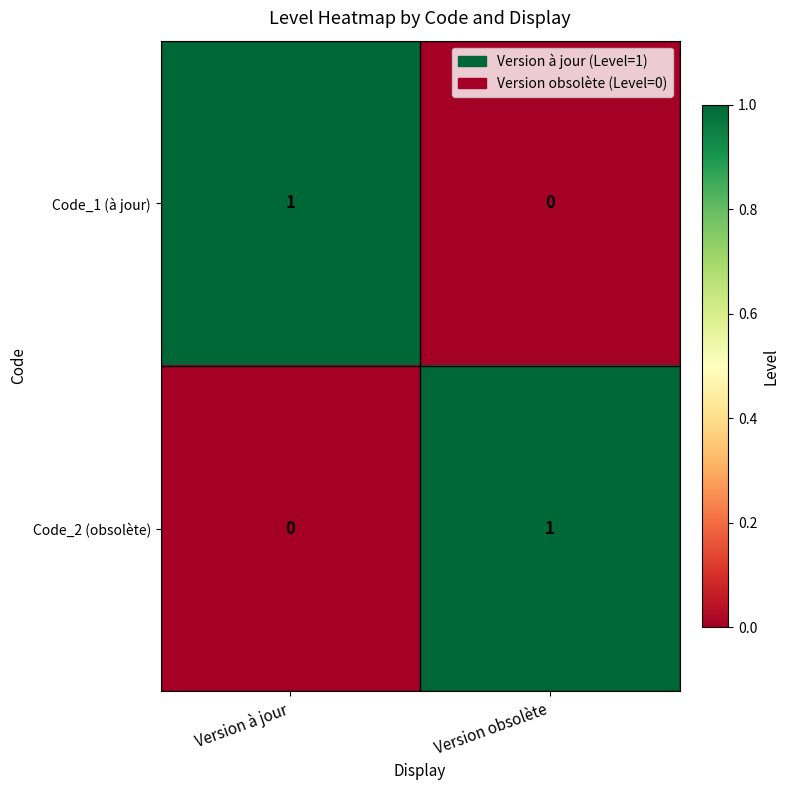

How many categories are shown in the chart?

2